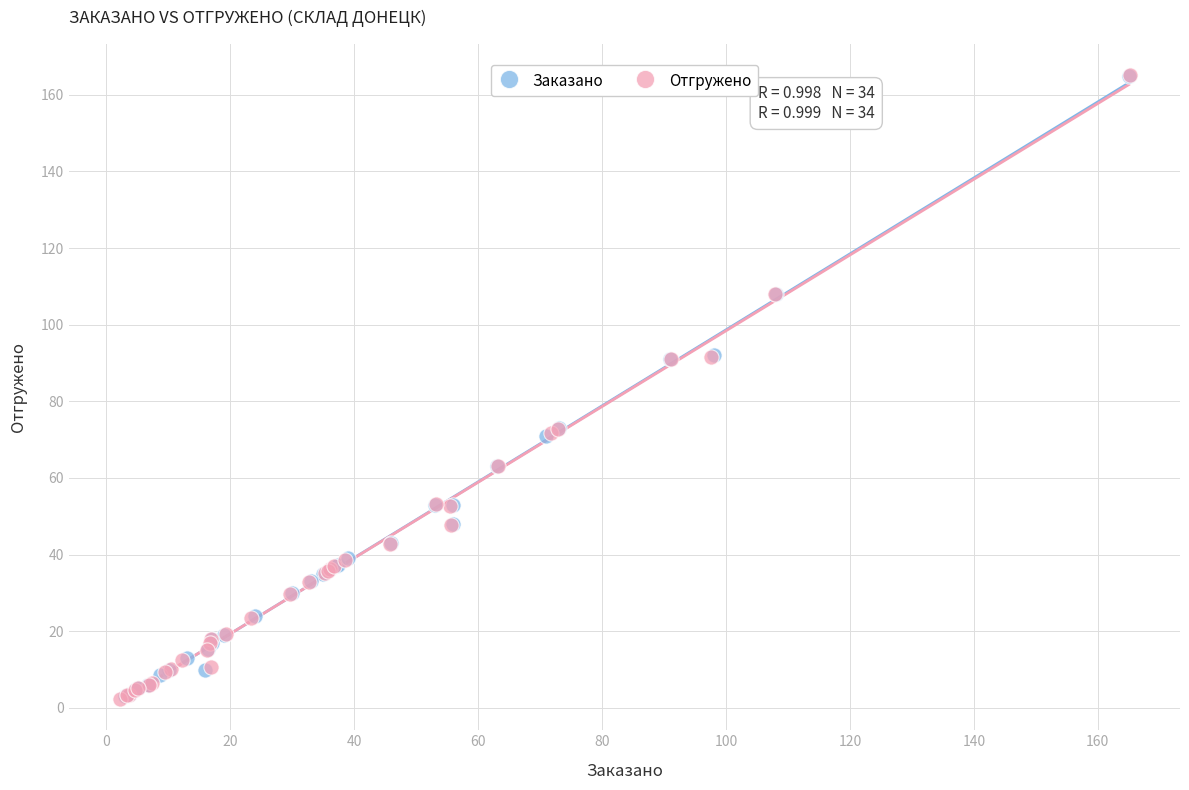

Which series has the largest Y range (max minus min)?

Отгружено